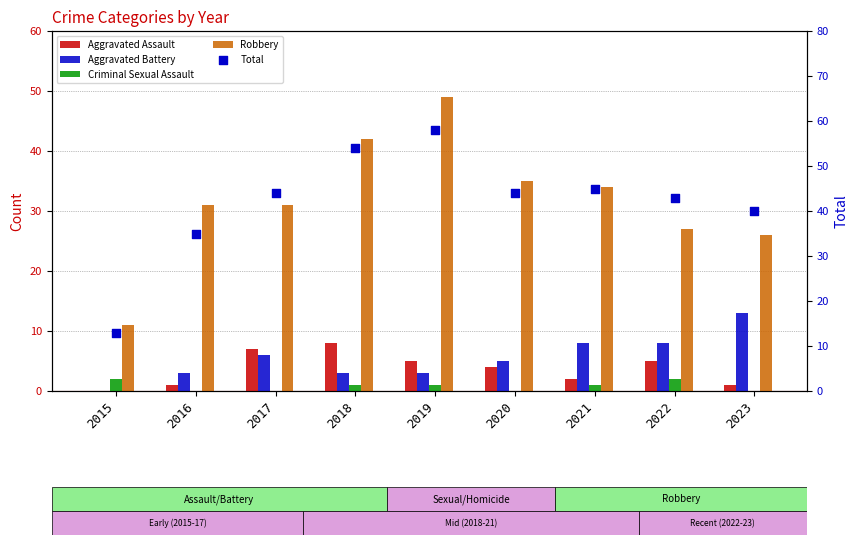

Which series has the widest spread of Y values?

Total